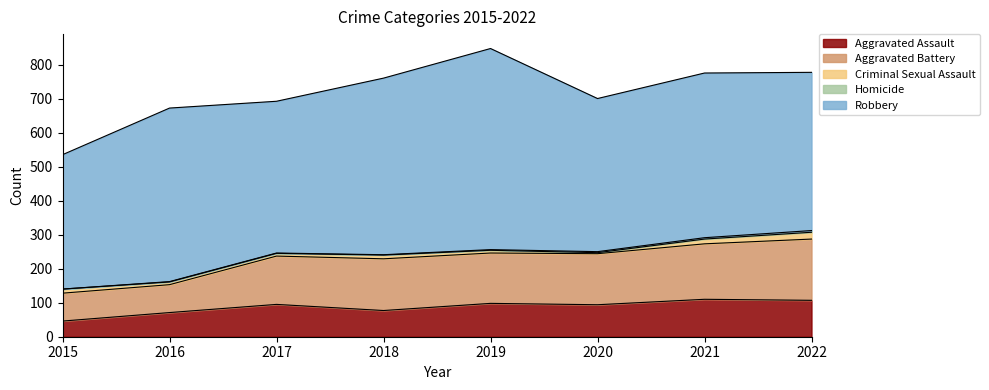

What is the sum of all Aggravated Battery values?

1099